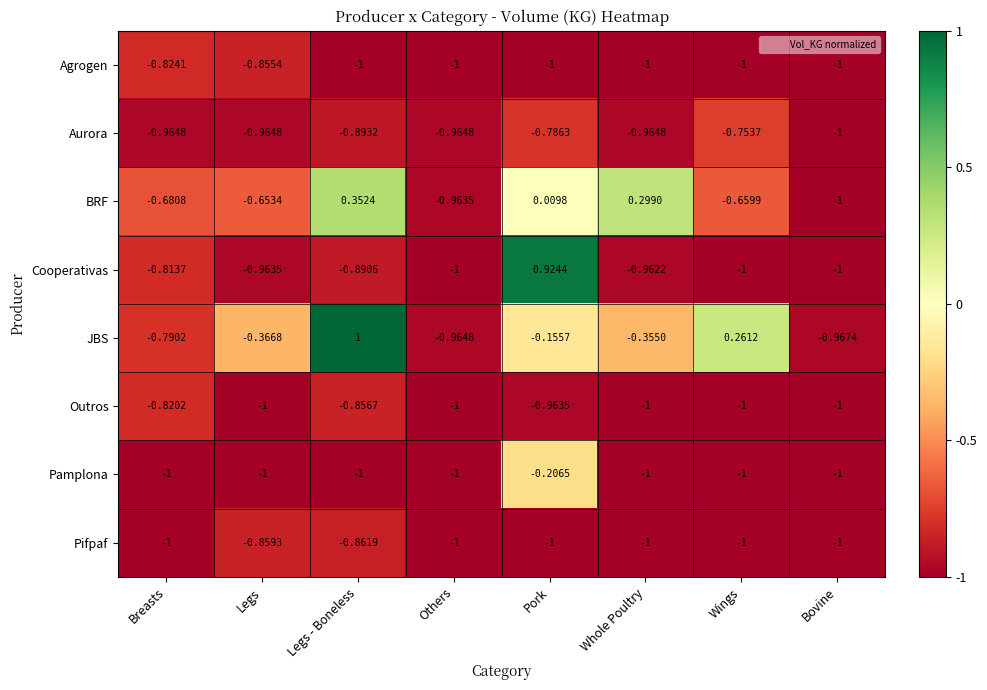

List the labels in order of JBS value, smallest first.

Bovine, Others, Breasts, Legs, Whole Poultry, Pork, Wings, Legs - Boneless